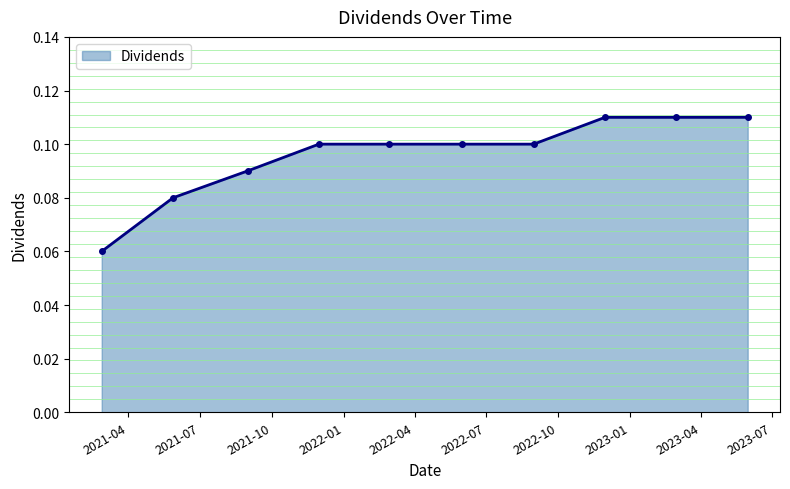

Does the chart have visible grid lines?

No